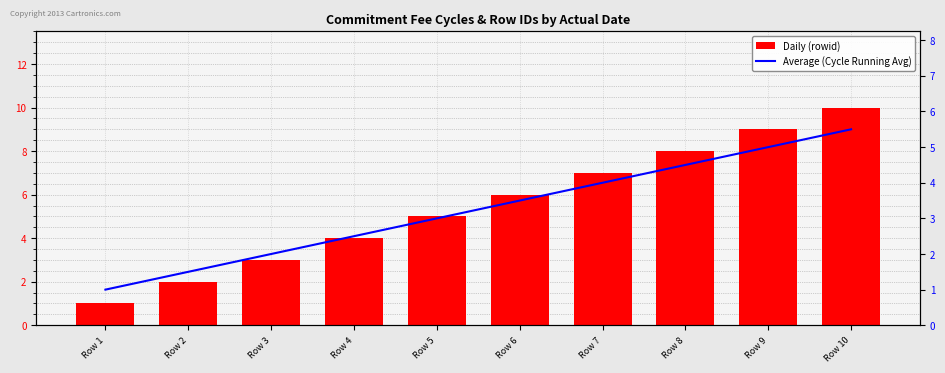

Which series has the widest spread of values?

Daily (rowid)